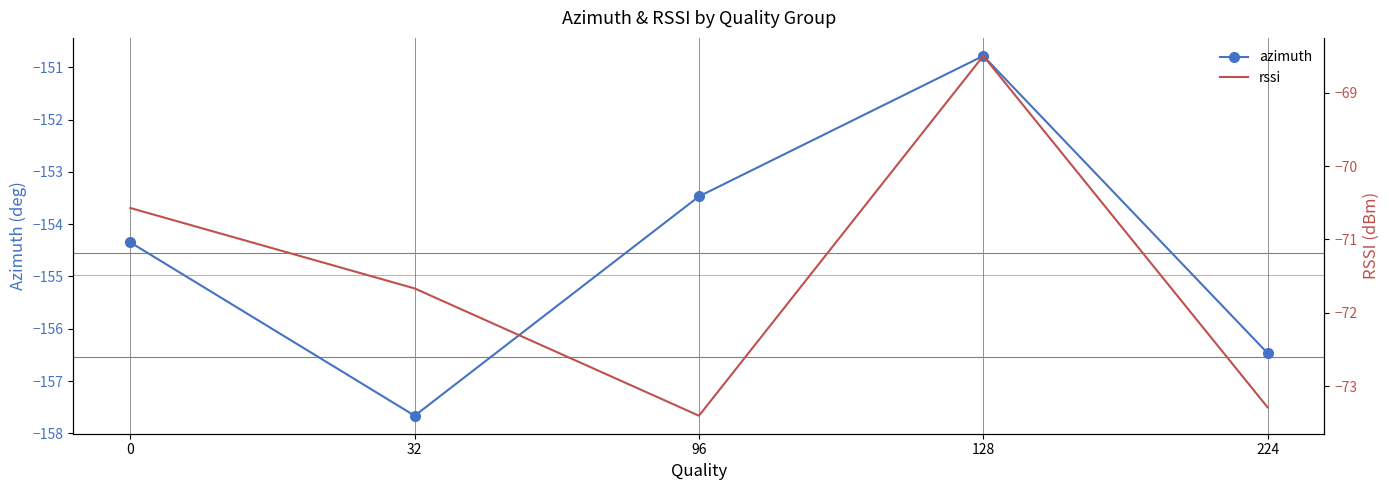

What is the sum of all azimuth values?

-772.7